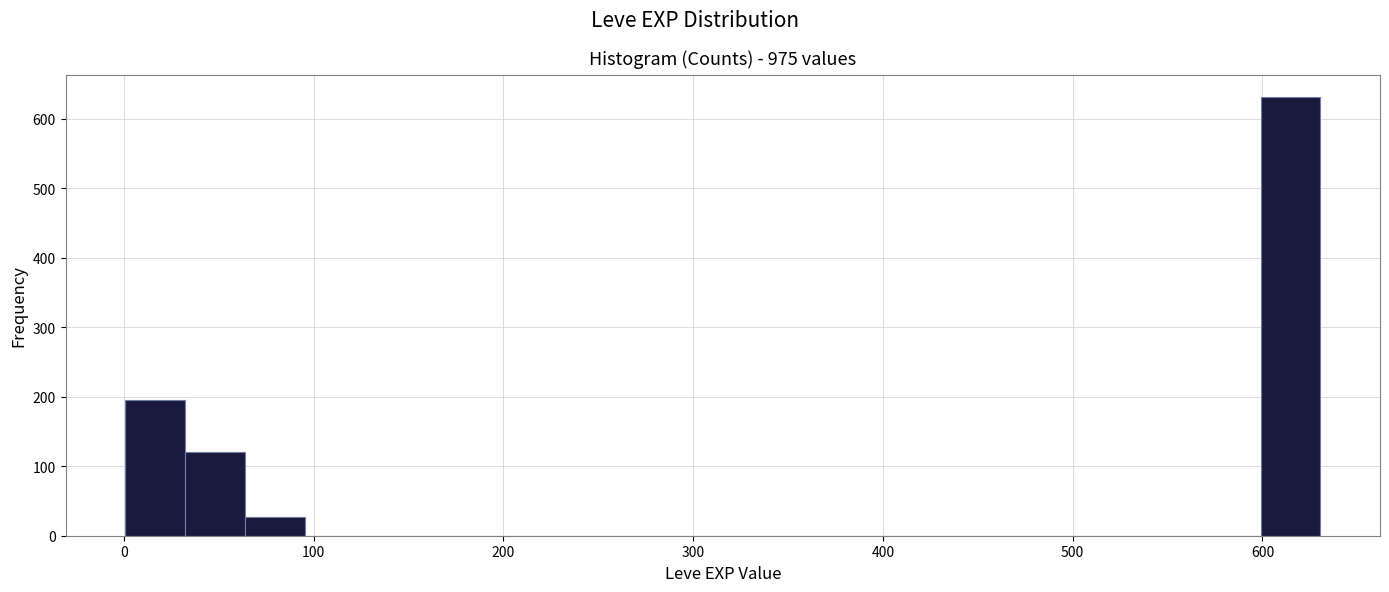

Around what value on the x-axis is the tallest bar? Give the approximate position of its centre, as read against the axis.

610